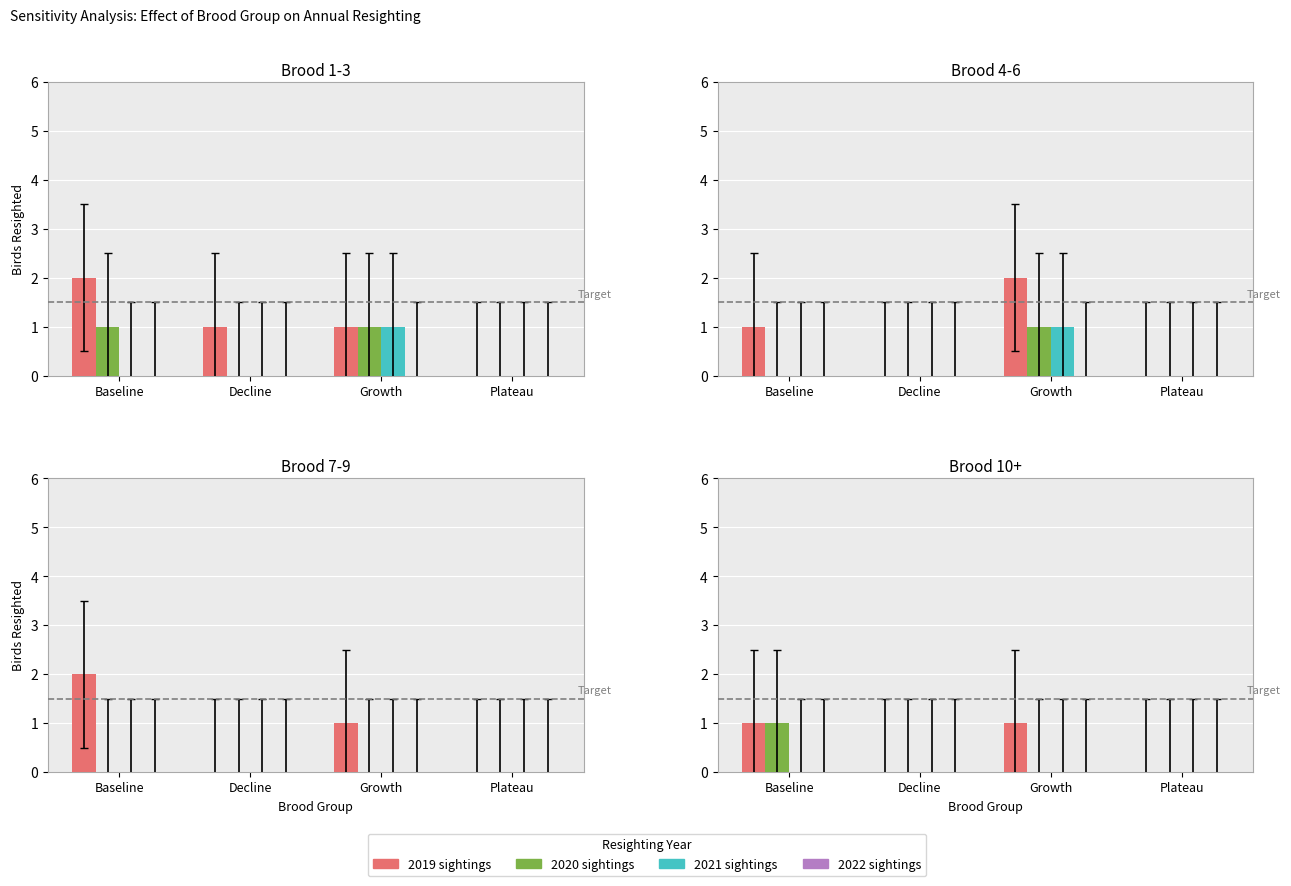

At which category does the chart reach its peak across all series?

Baseline